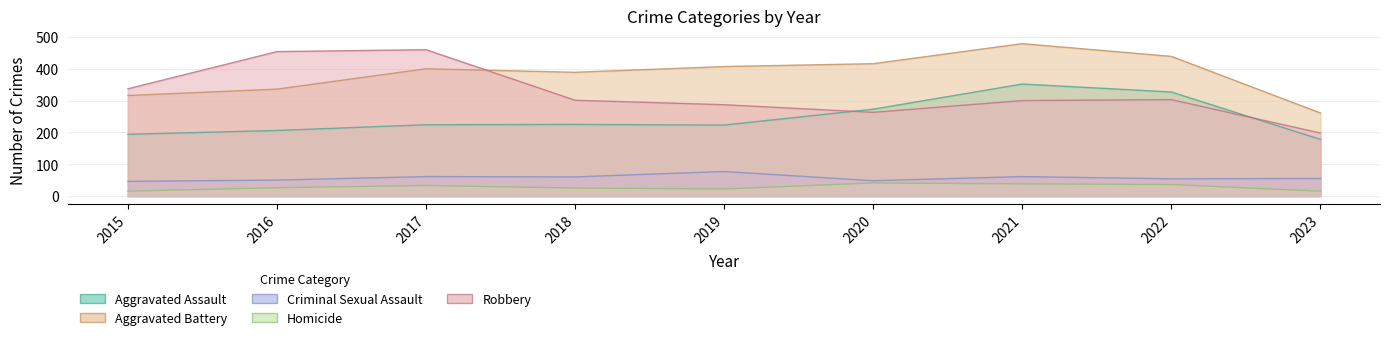

At which category does the chart reach its minimum across all series?

2015